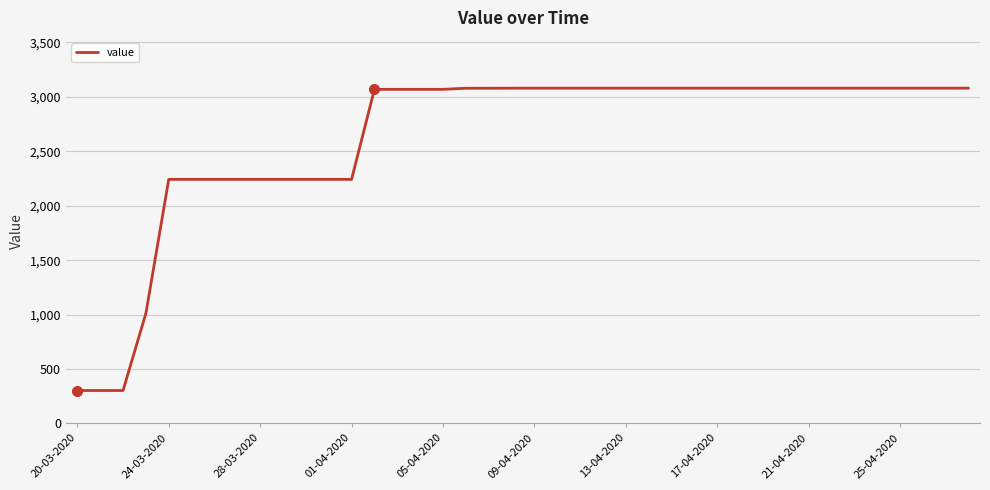

What is the difference between the maximum and minimum values?

2777.6